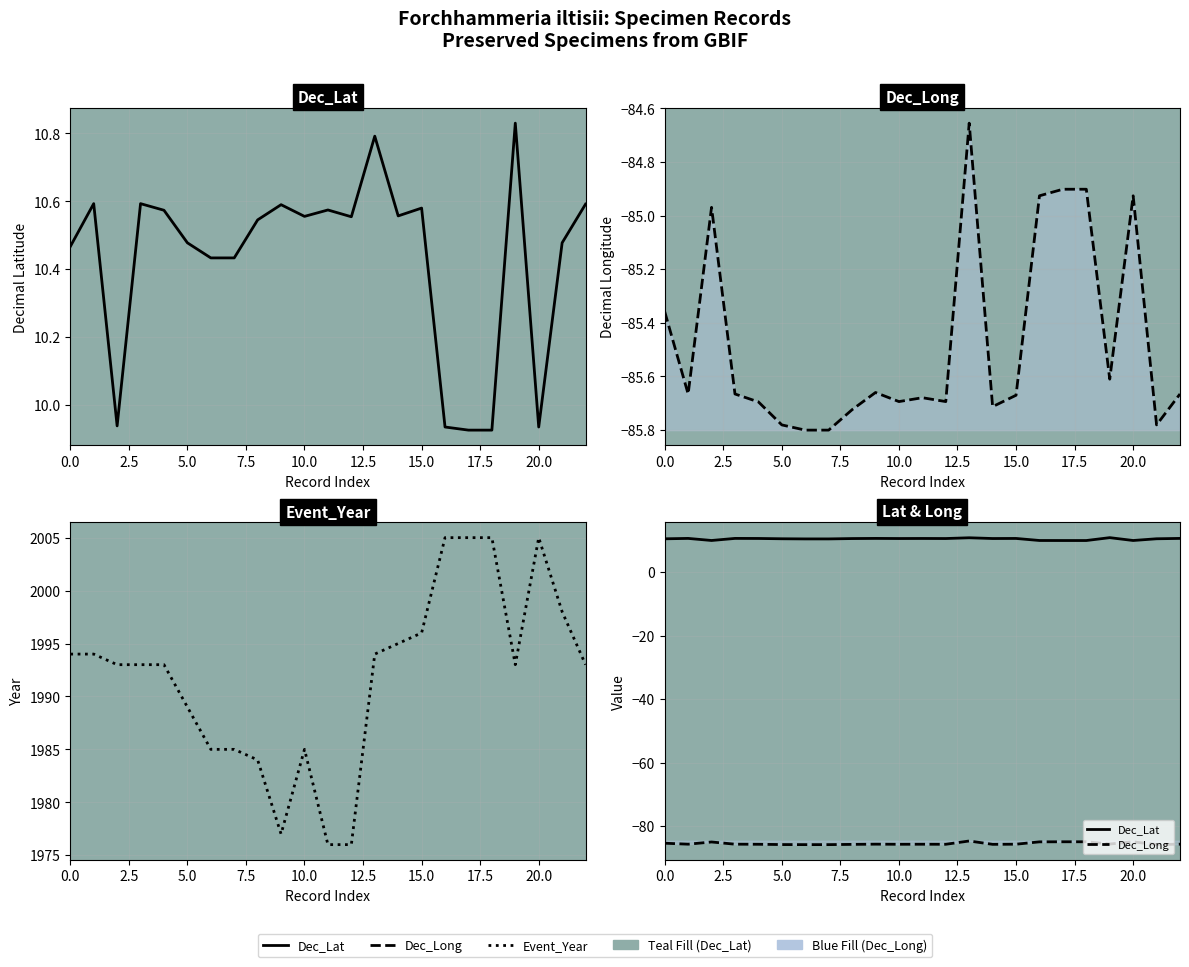

What are all the series names shown in the legend?

Dec_Lat, Dec_Long, Event_Year